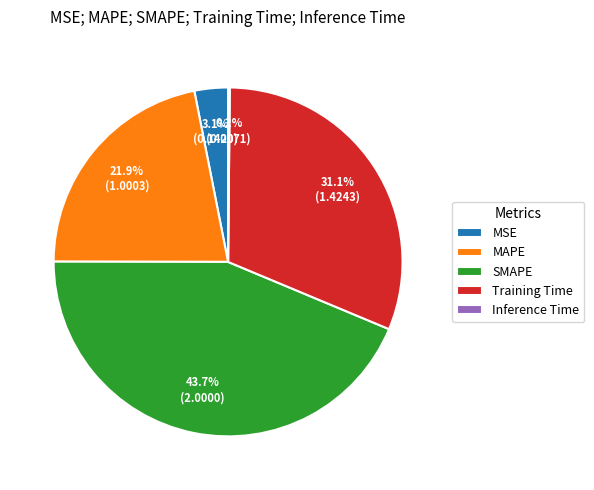

Is there a majority slice in this chart?

No